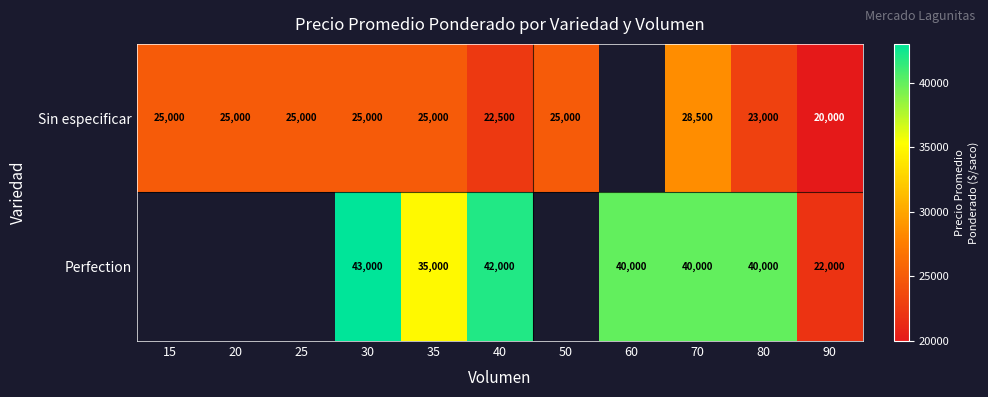

What is the greatest value displayed?

43000.0